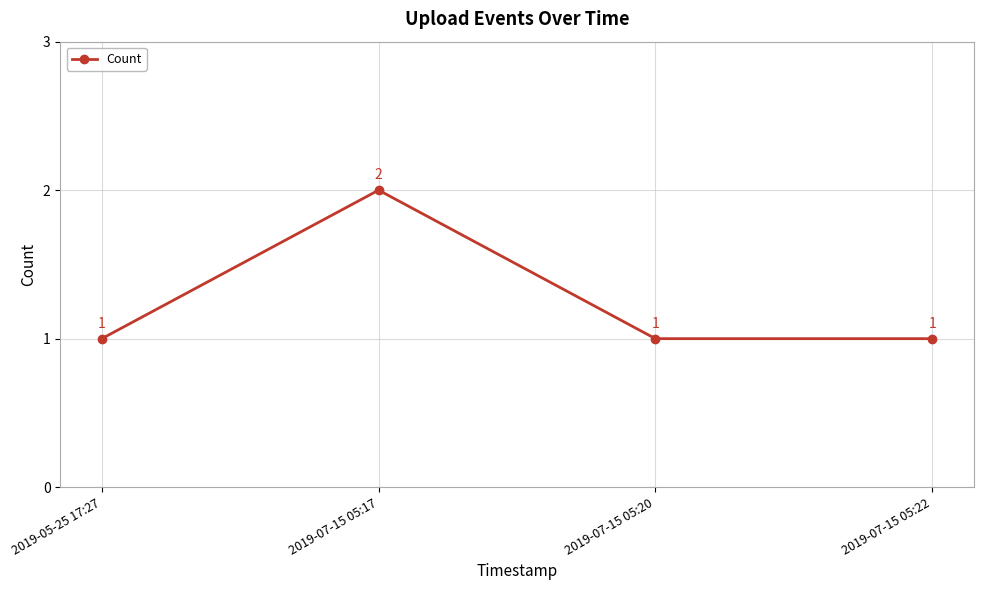

How many points are higher than both their immediate neighbors (excluding endpoints)?

1